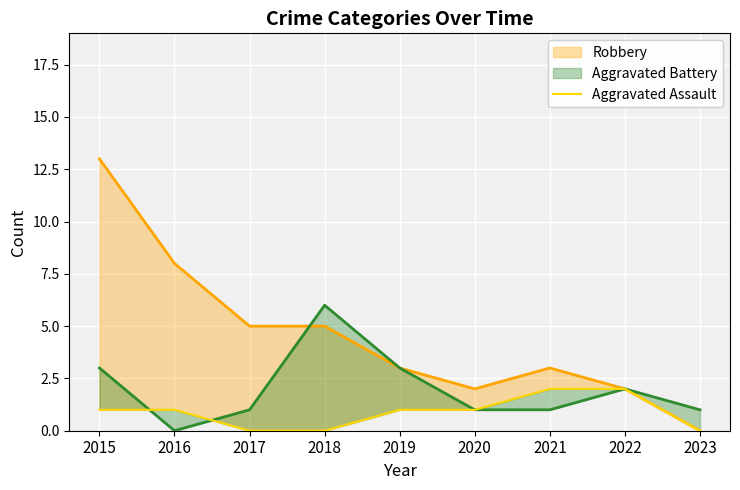

Which label corresponds to the largest value in the chart?

2021